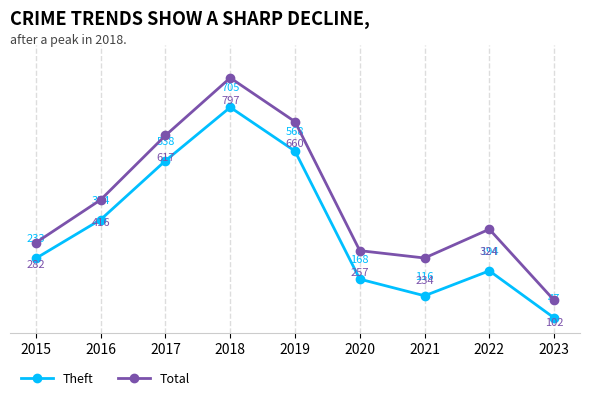

What is the value of the Total point at the 1st from the left?

282